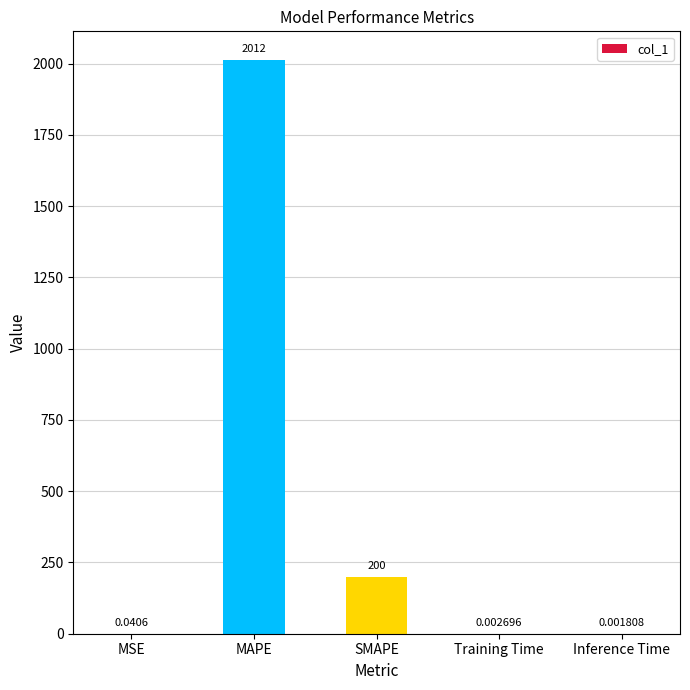

What is the sum of the values at SMAPE and MSE?

200.0